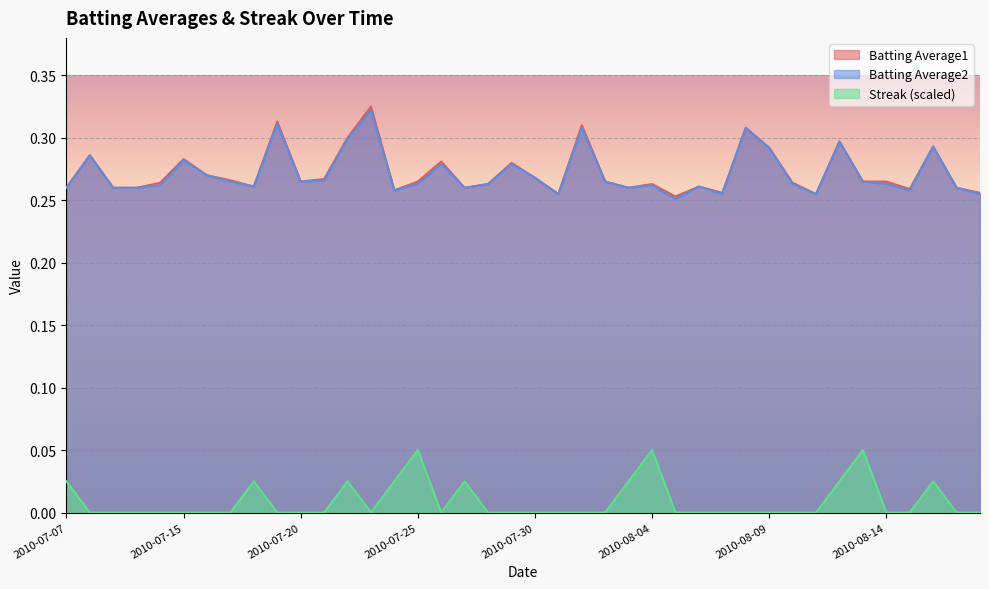

What position from the right is 2010-08-07?

12